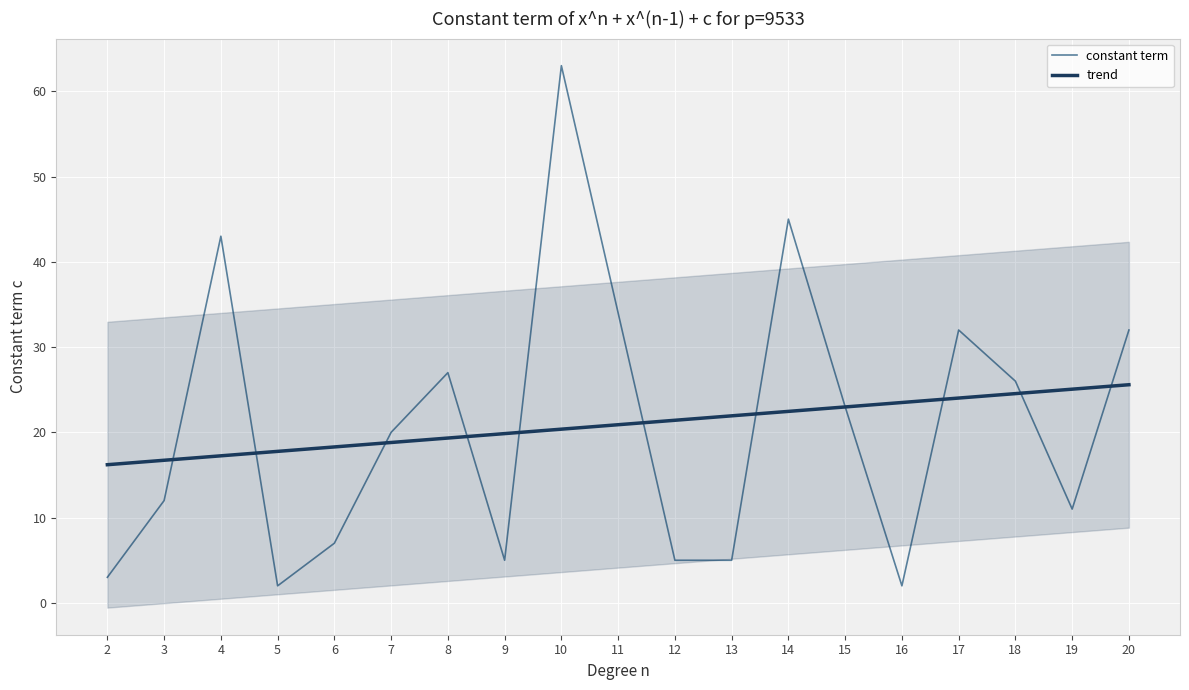

At how many categories does at least one series exceed 27?

6